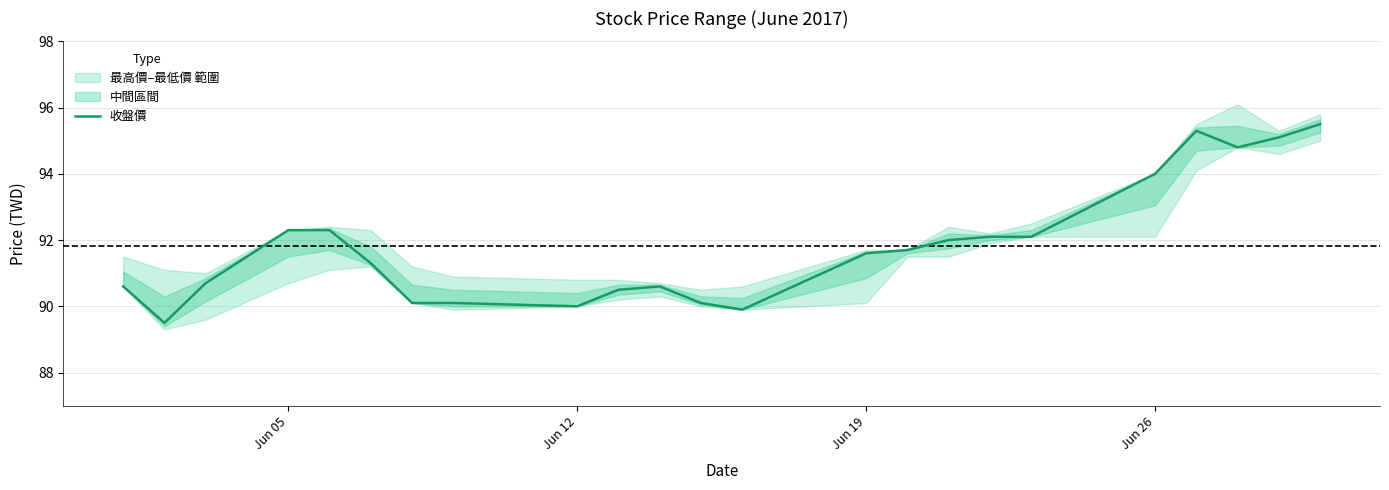

What is the lowest value of the 收盤價 series?

89.5